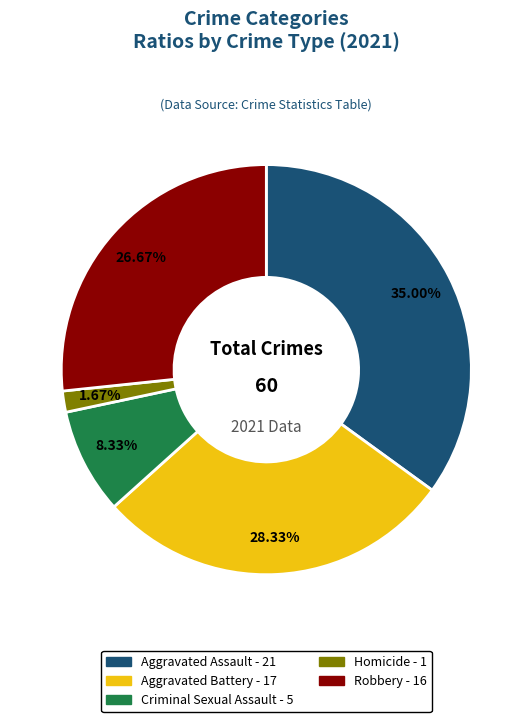

To the nearest percent, what is the average slice percentage?

20%